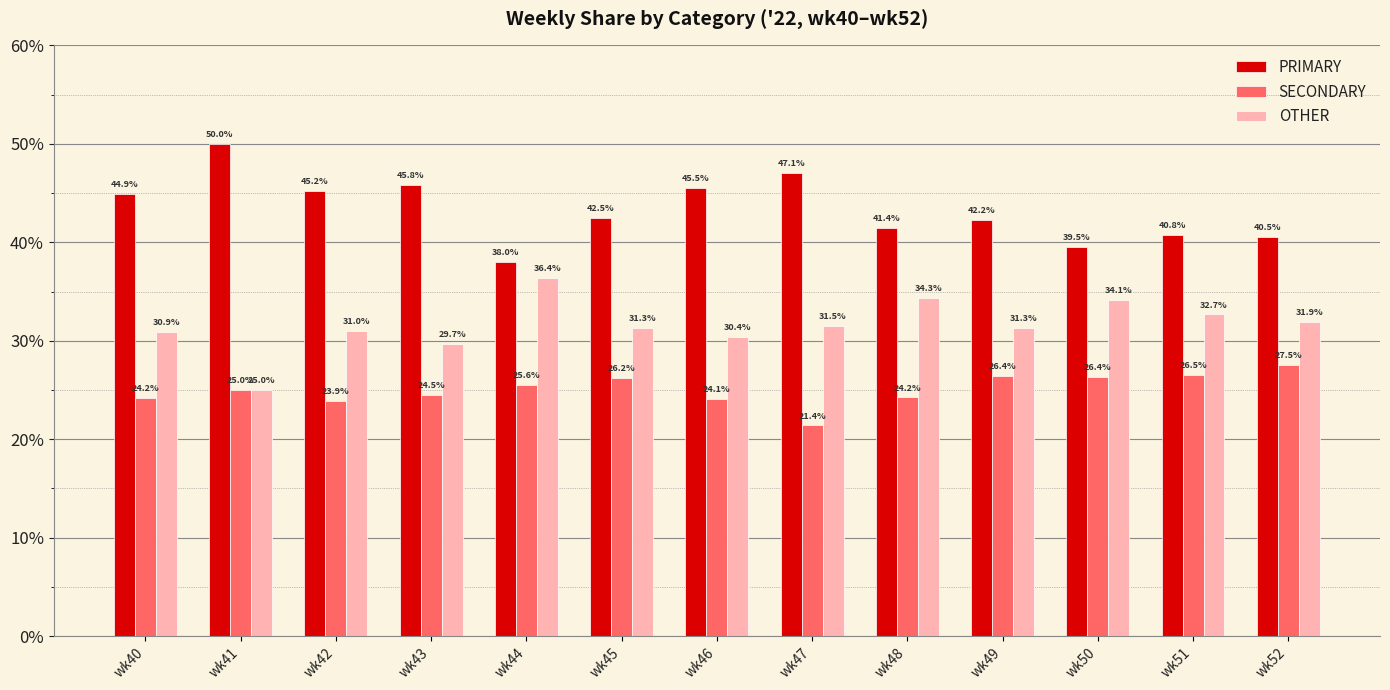

What is the value of the SECONDARY bar at the 12th from the left?

26.5